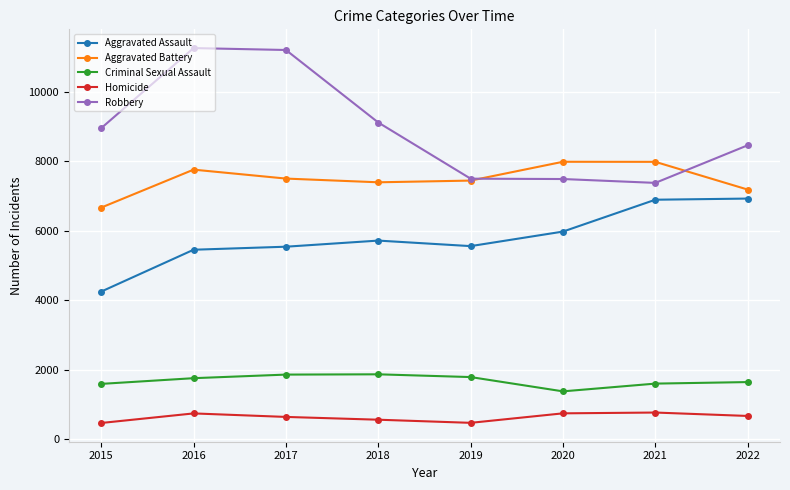

What is the sum of all Robbery values?

71328